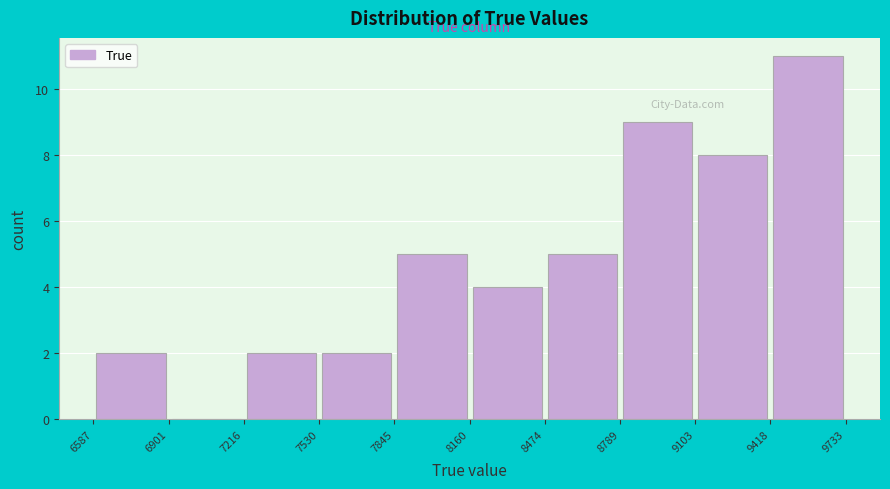

Reading left to right, list every bar in this chart as the range it spans on the x-axis followed by its height. The values are not printed on the chart, so give them approximately, as read against the axis.

6587 to 6901: 2
6901 to 7216: 0
7216 to 7530: 2
7530 to 7845: 2
7845 to 8160: 5
8160 to 8474: 4
8474 to 8789: 5
8789 to 9103: 9
9103 to 9418: 8
9418 to 9733: 11